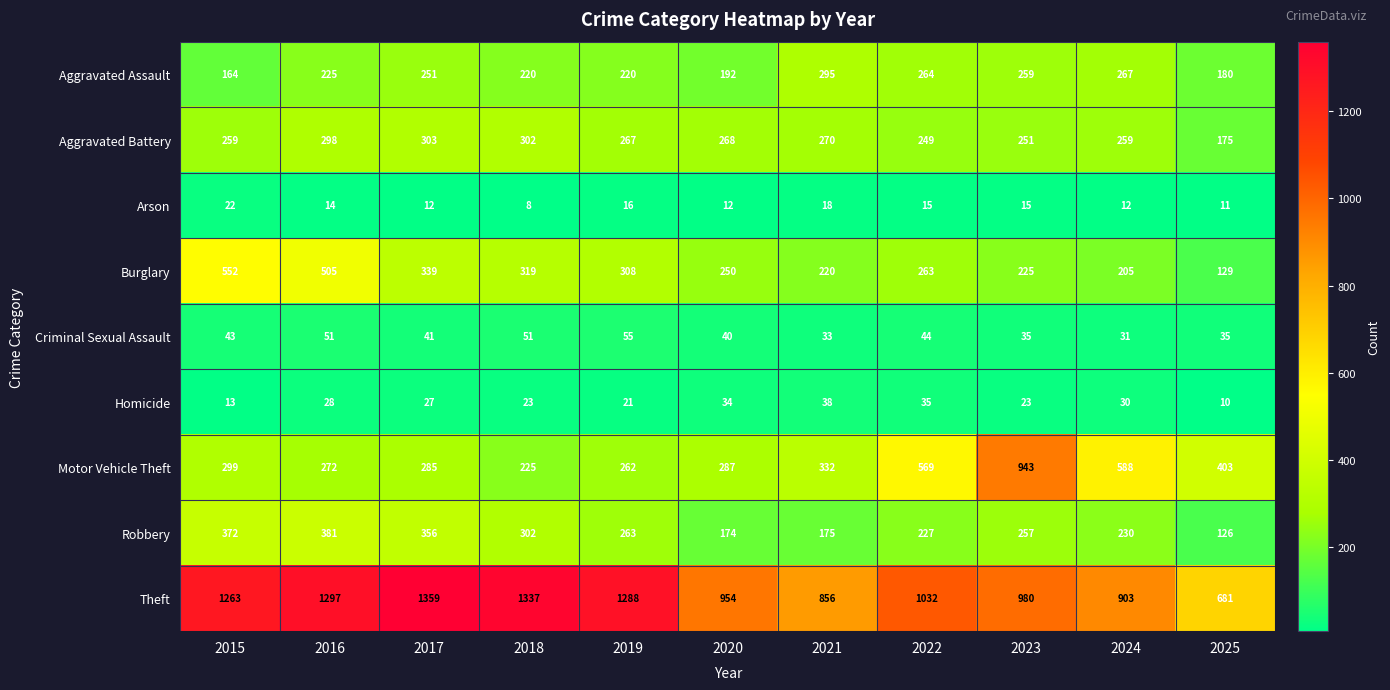

At which category does the chart reach its peak across all series?

2017